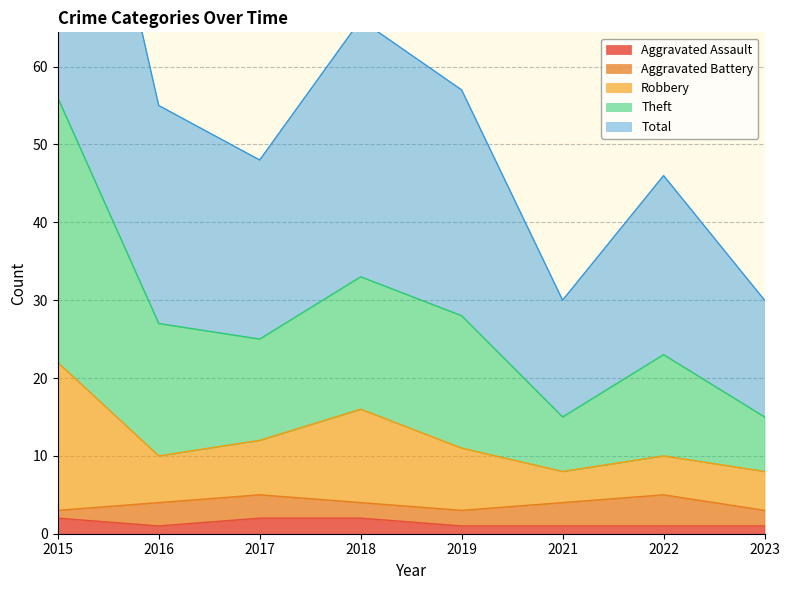

At which category does the chart reach its peak across all series?

2015